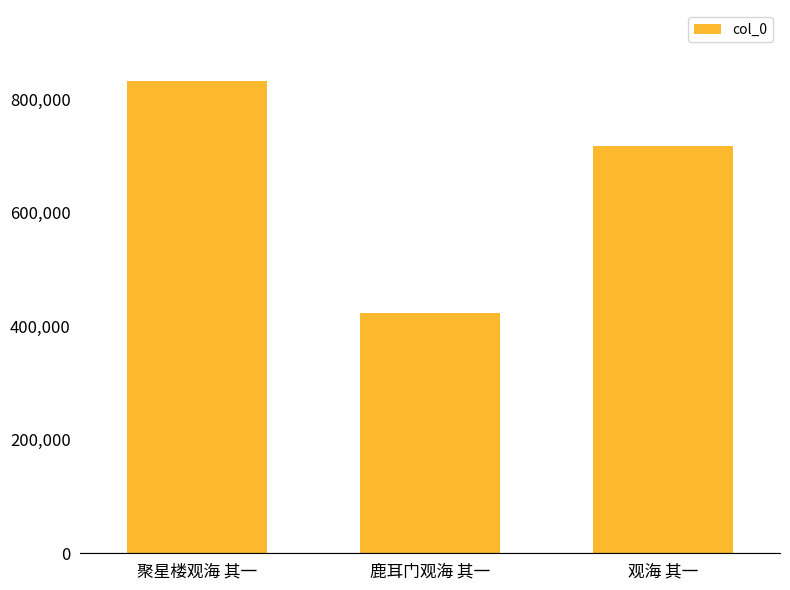

Are the bars horizontal?

No